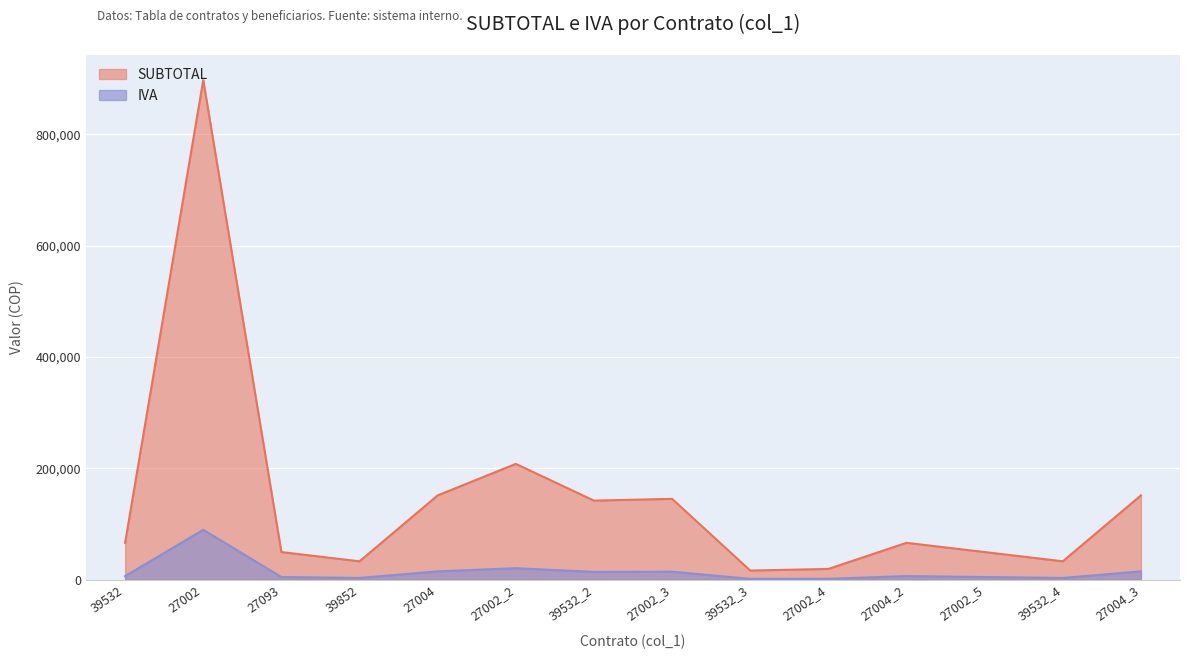

What is the sum of the IVA values at 27002_2 and 27002_4?

22590